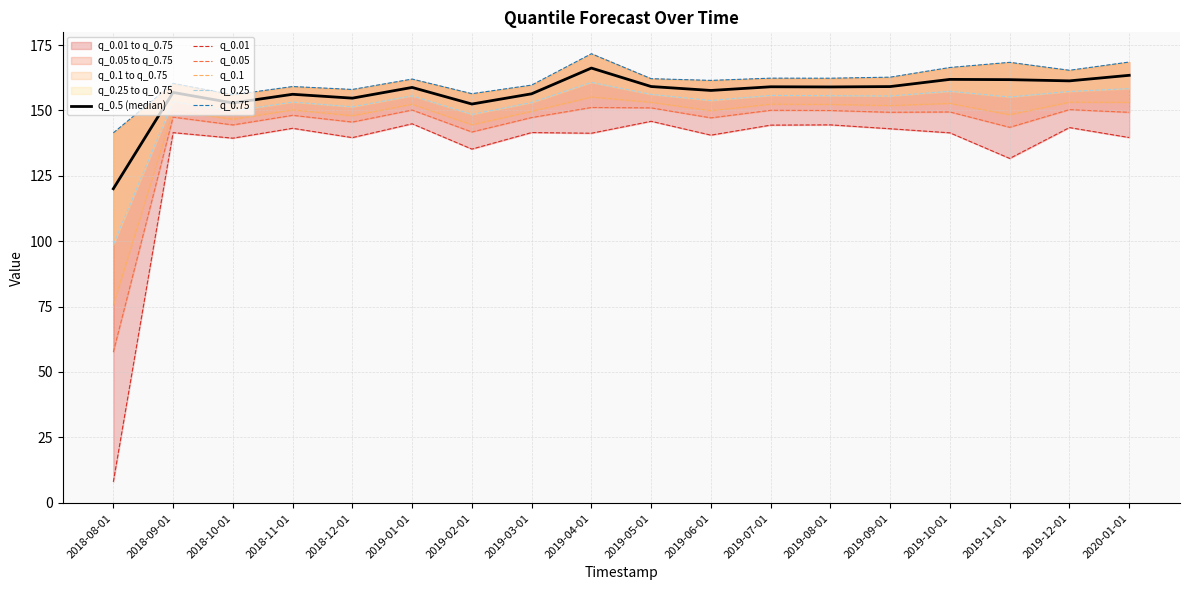

Does the chart display data point markers on the line(s)?

No